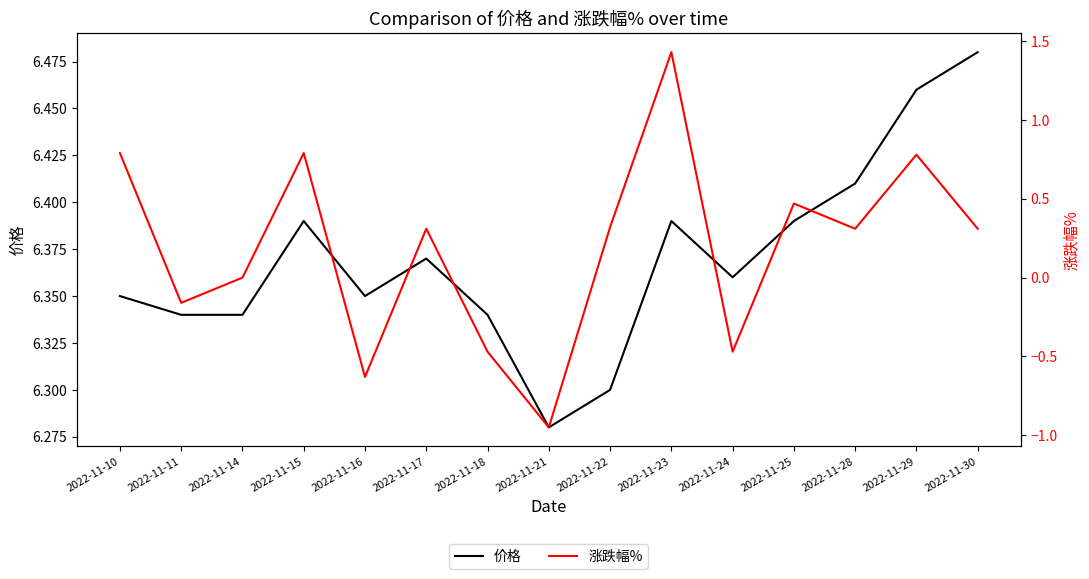

What is the difference between the maximum and minimum values in the 价格 series?

0.2